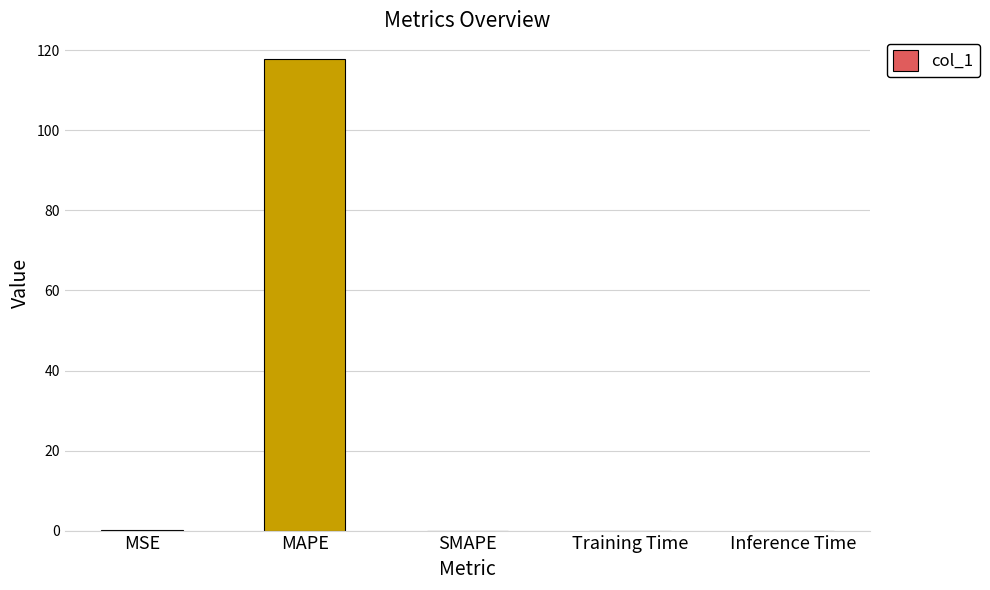

Which has a higher value, MAPE or Training Time?

MAPE